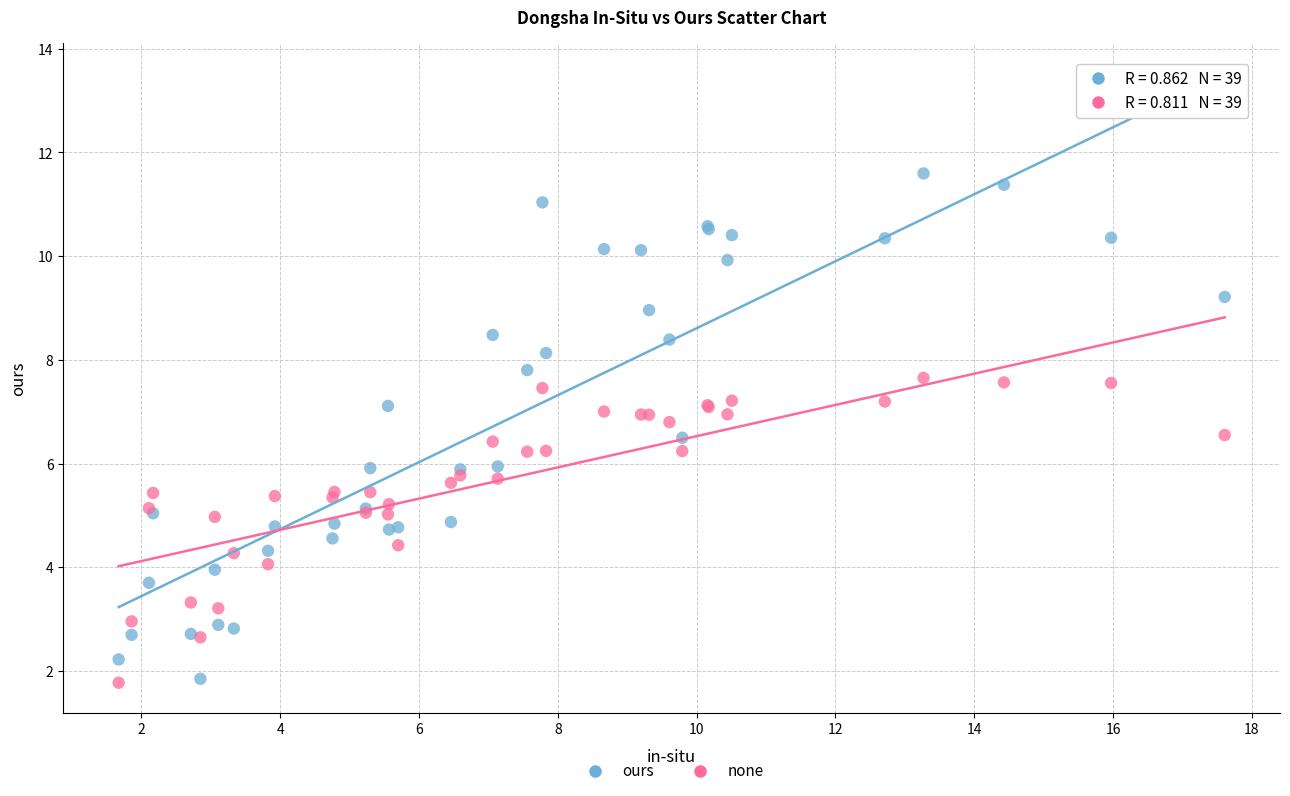

Which series reaches the maximum Y coordinate?

ours